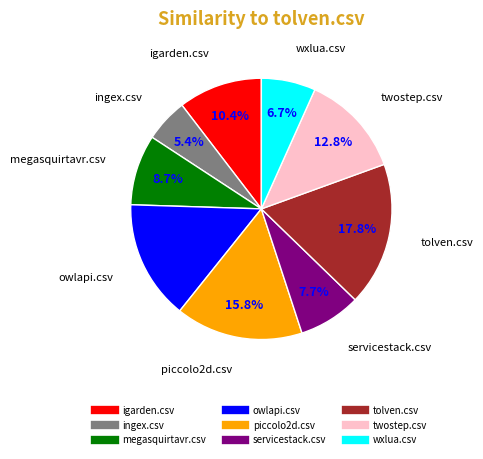

The ingex.csv slice represents 15% of the pie. True or false?

False